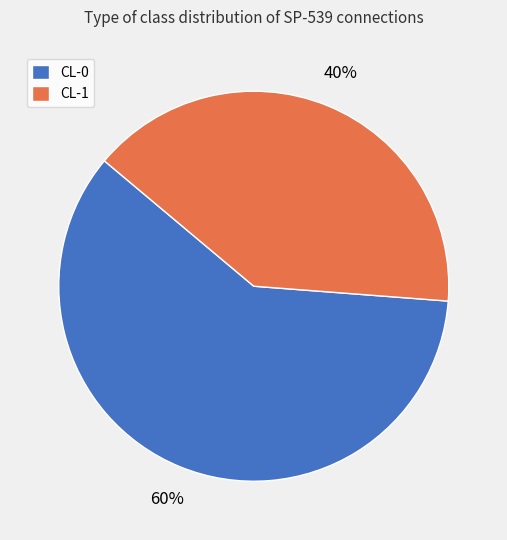

How many segments does this pie chart have?

2